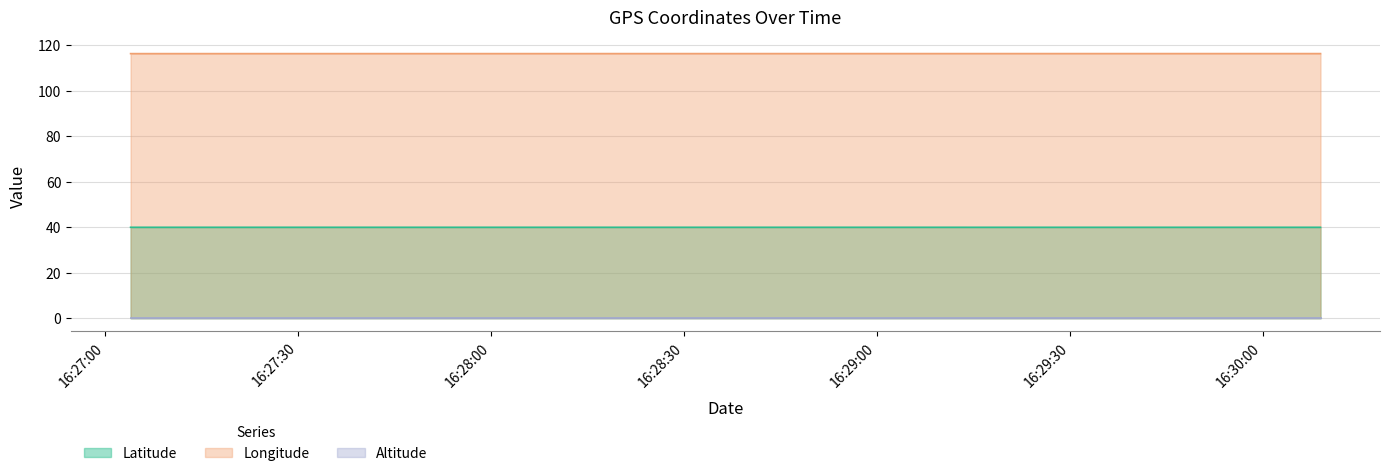

The value of Longitude at 2011-12-07 16:30:09 is 116.3. True or false?

True